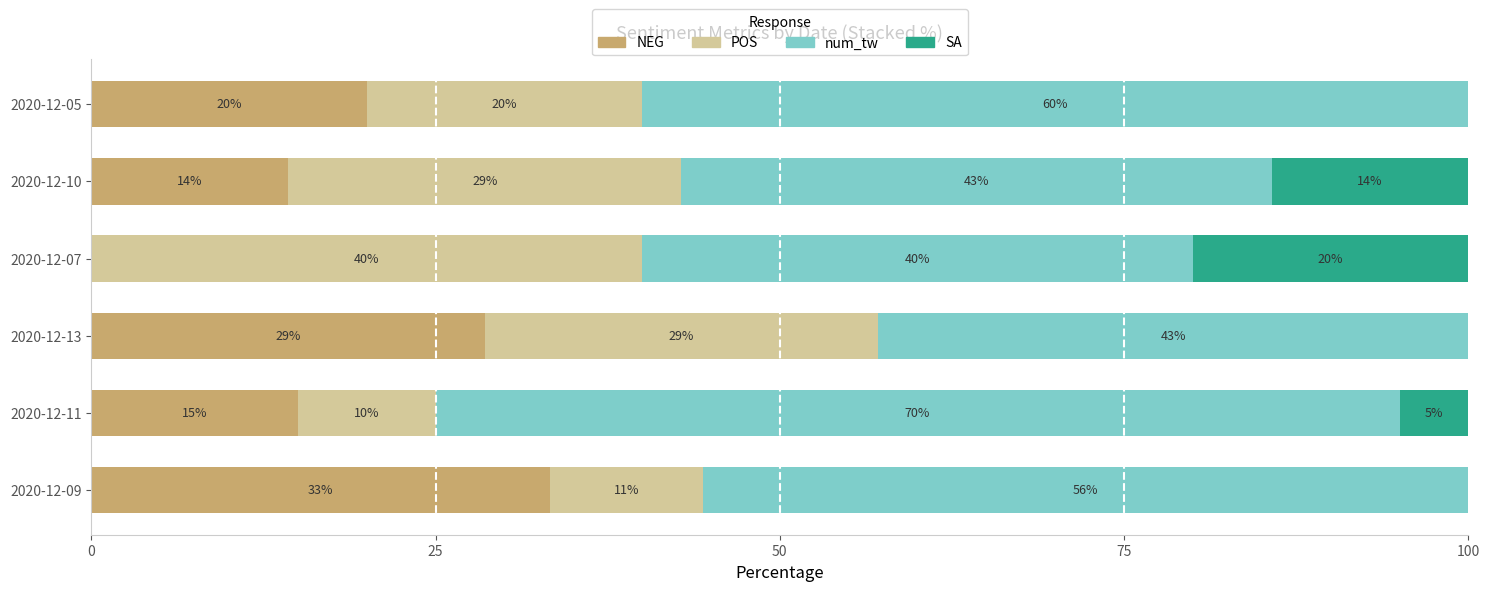

How many series are shown in this chart?

4